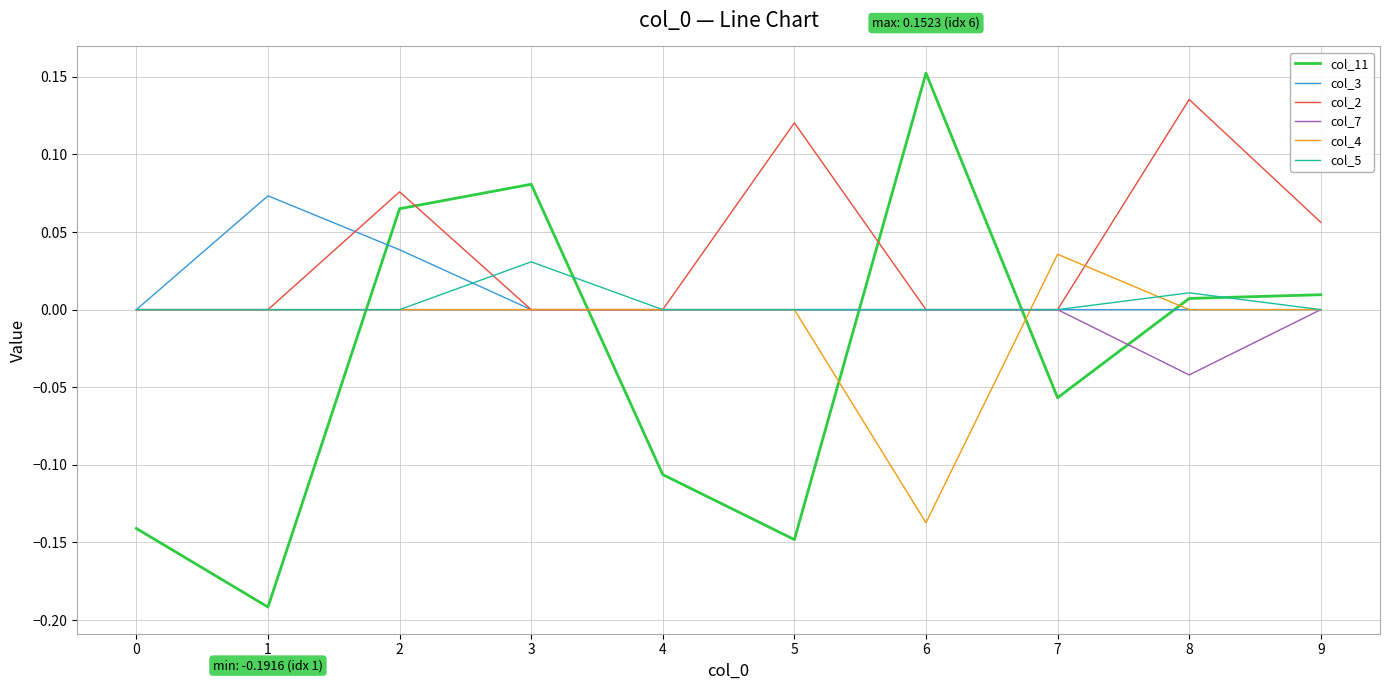

True or false: col_3 and col_11 cross at least once.

True